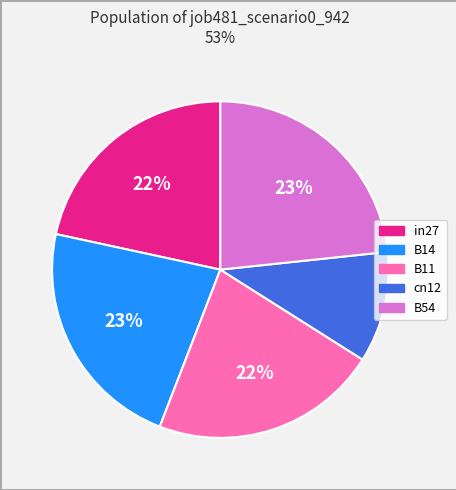

What is the ratio of the value at cn12 to the value at B11?

0.5